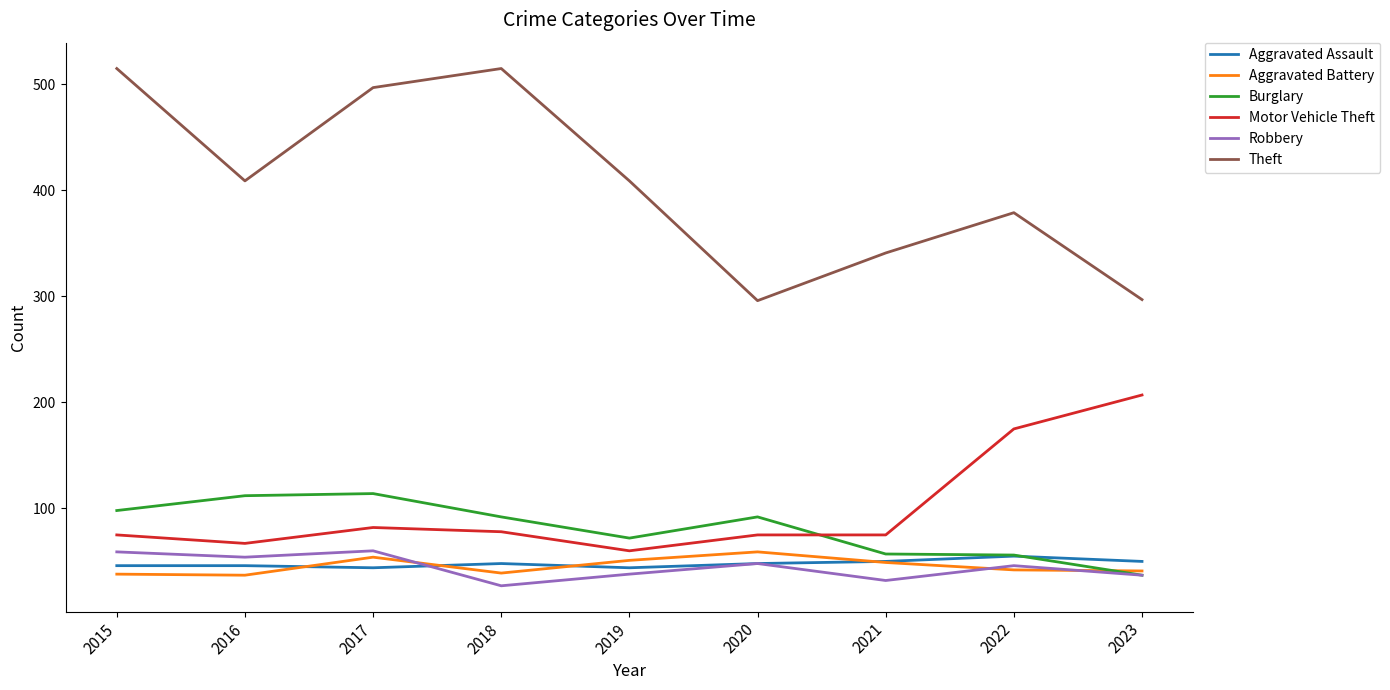

At how many categories does at least one series exceed 140?

9